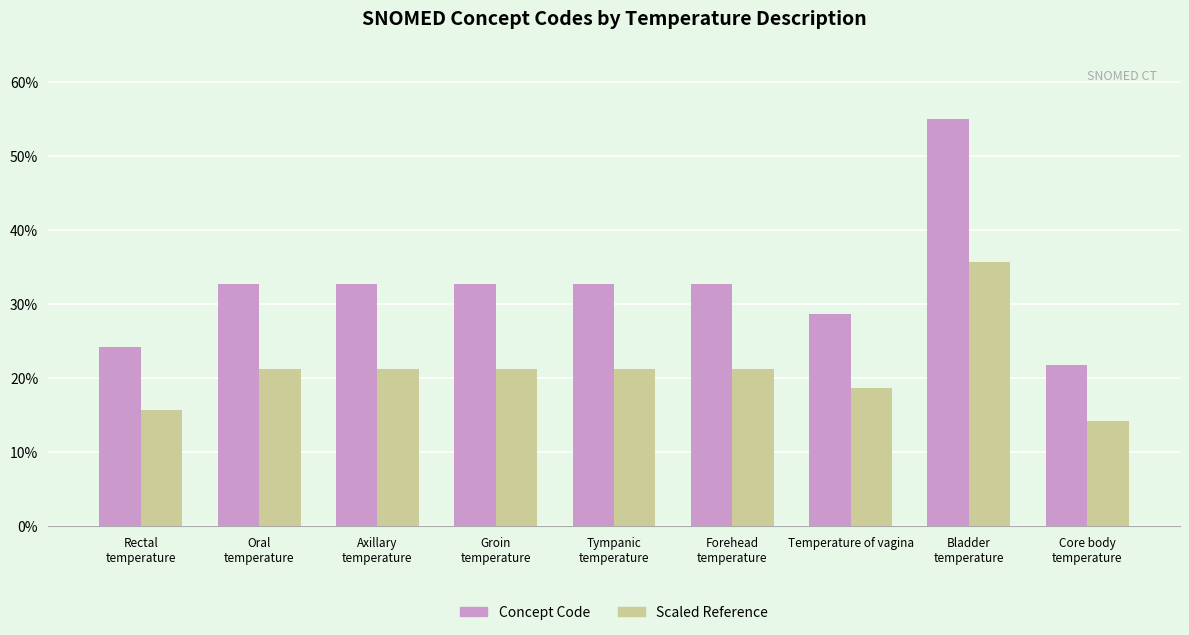

The Concept Code series shows 19.0 at Temperature of vagina. True or false?

False